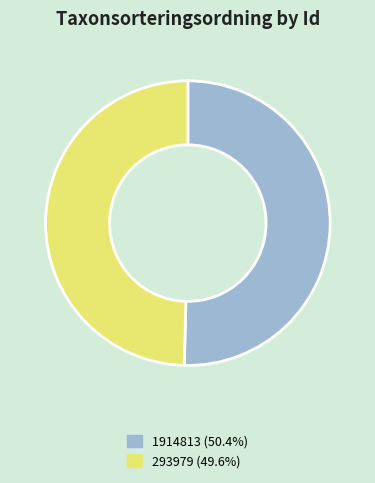

How many segments does this pie chart have?

2